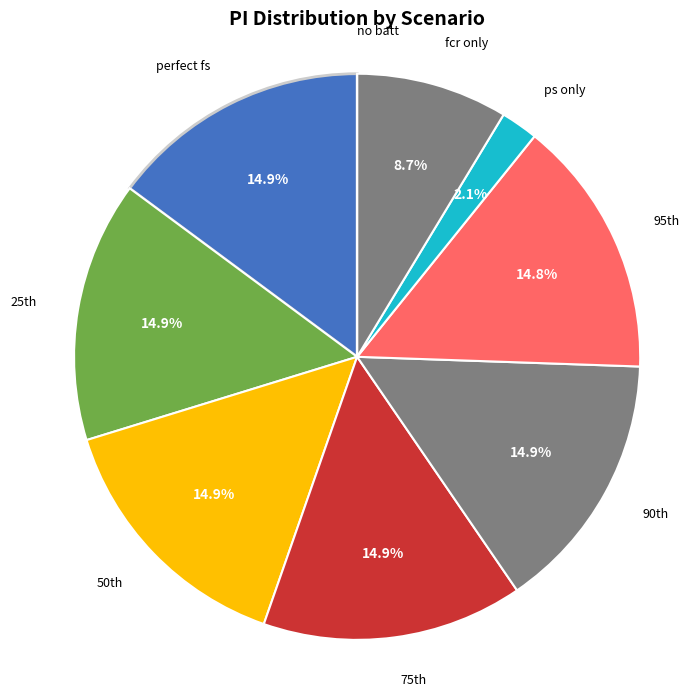

Which category has the smallest portion of the pie?

no batt